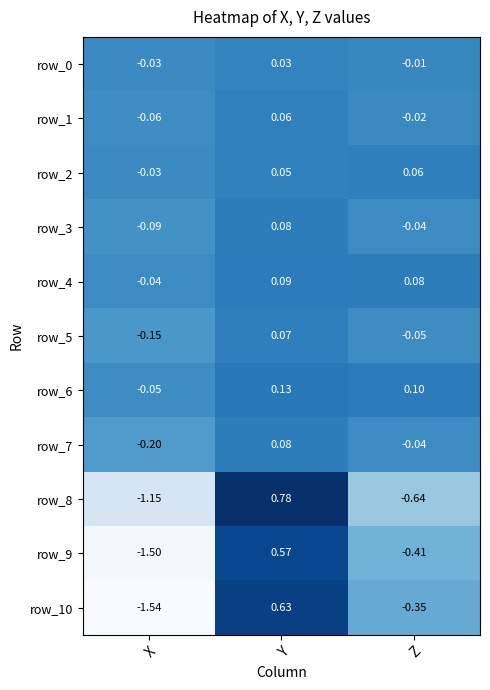

At which label does row_10 reach its peak?

Y